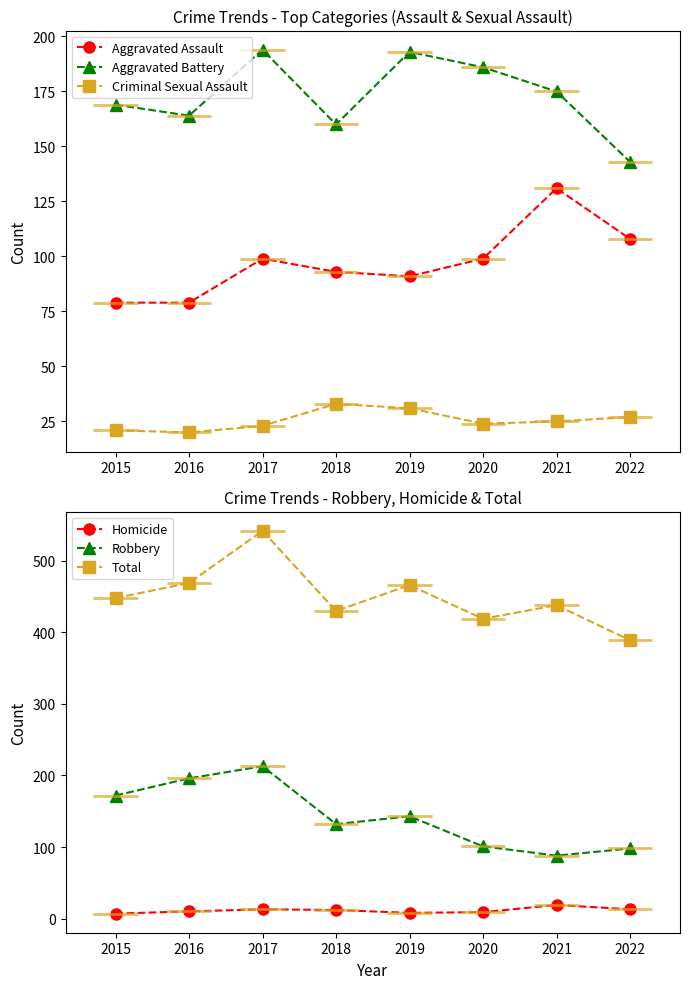

True or false: Aggravated Battery has more than 1 interior local peaks.

True